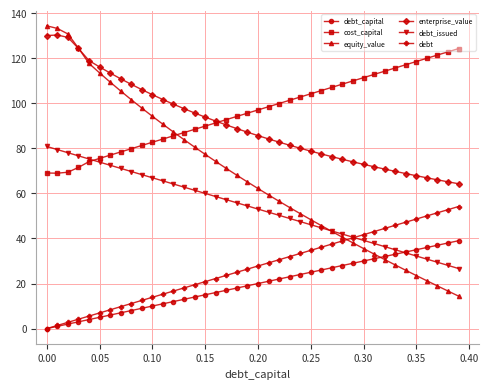

What is the greatest value displayed?

134.4